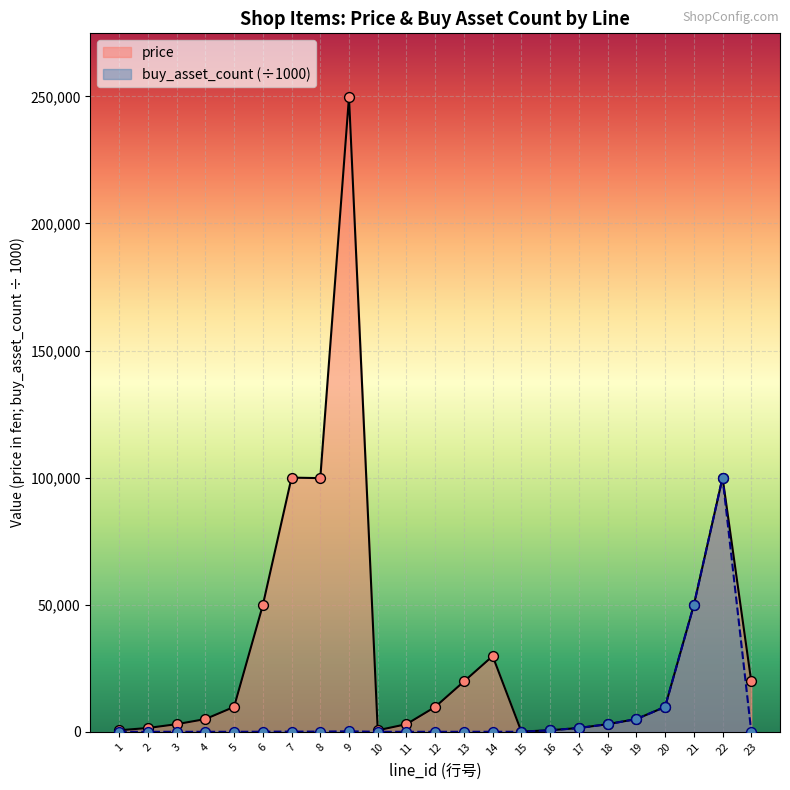

What are all the series names shown in the legend?

price, buy_asset_count (÷1000)